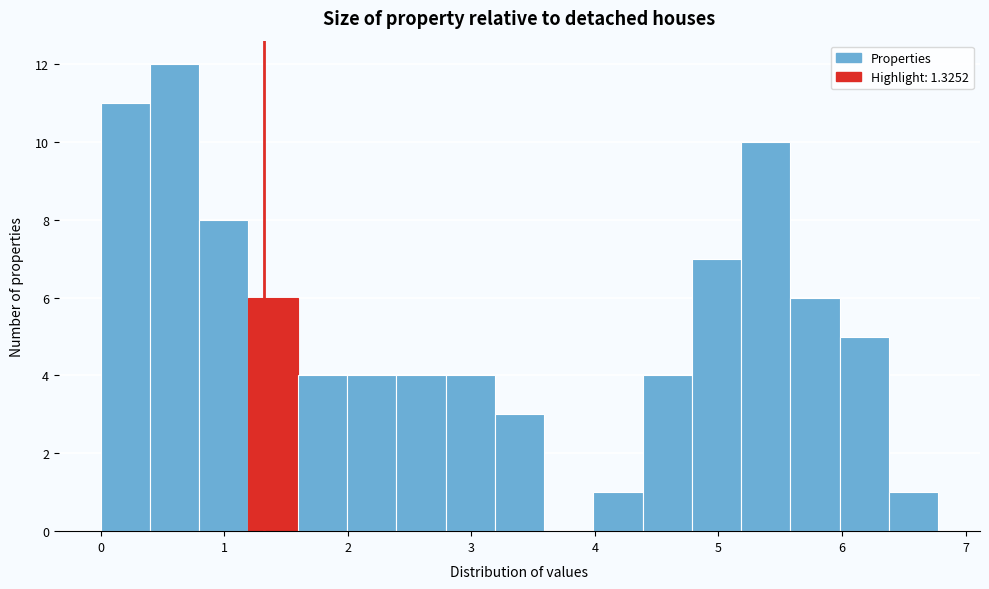

Read against the x-axis, roughly where is the centre of the tallest bar?

0.6